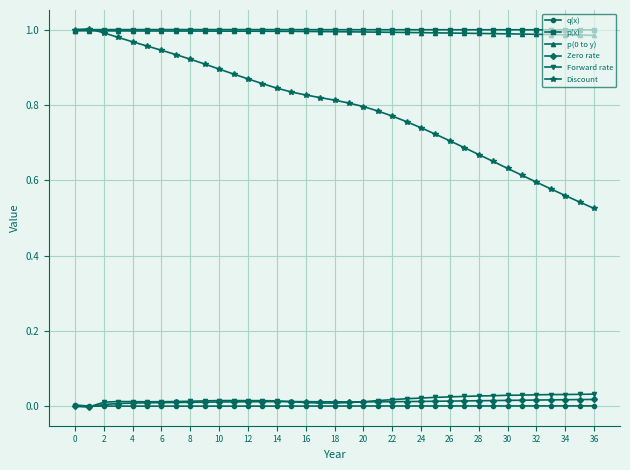

Which series has the widest spread of values?

Discount